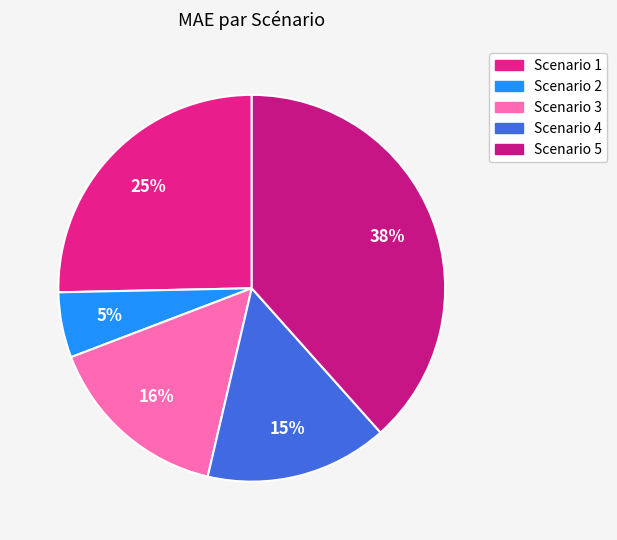

Is the sum of Scenario 3 and Scenario 1 greater than half?

No